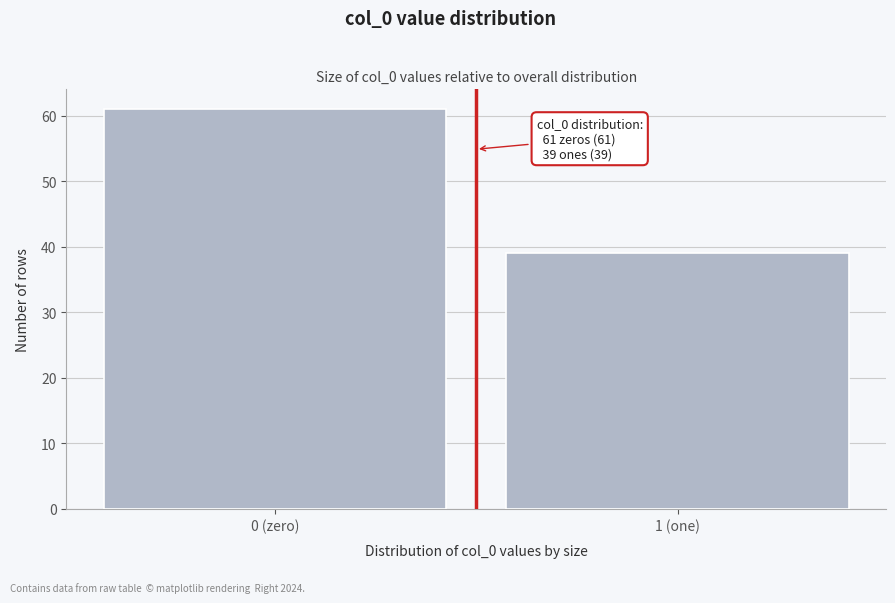

Reading right to left, extract all data points from this chart.

1 (one)=39	0 (zero)=61